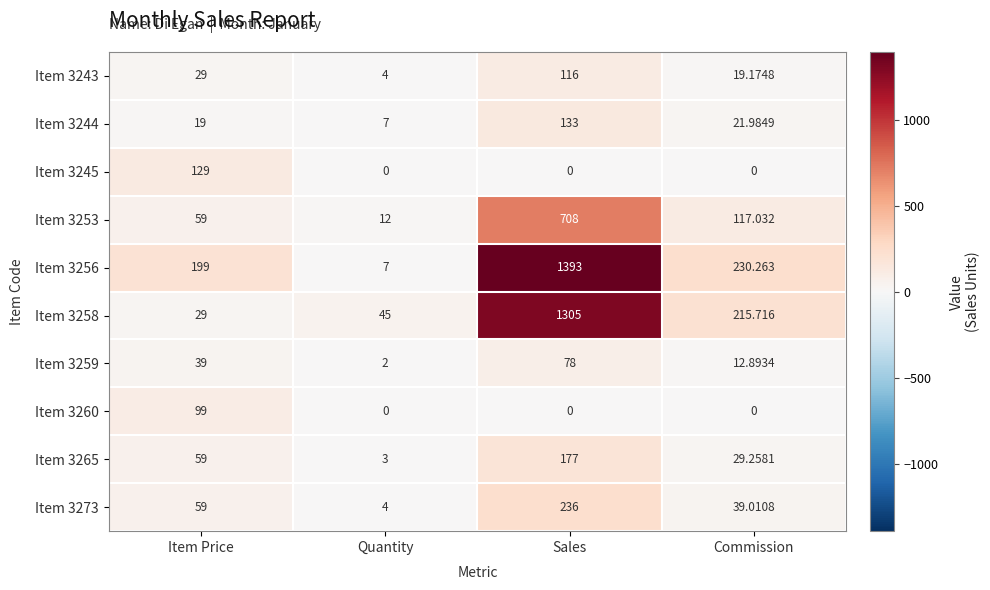

At which label does Item 3253 first exceed 117?

Sales